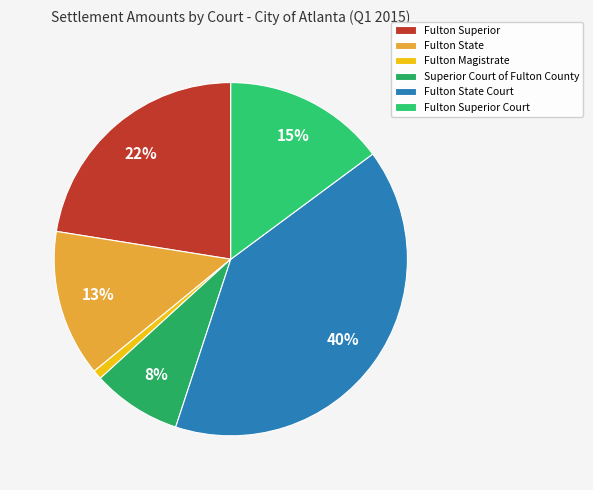

To the nearest percent, what is the difference between the largest and smallest slice percentages?

39%